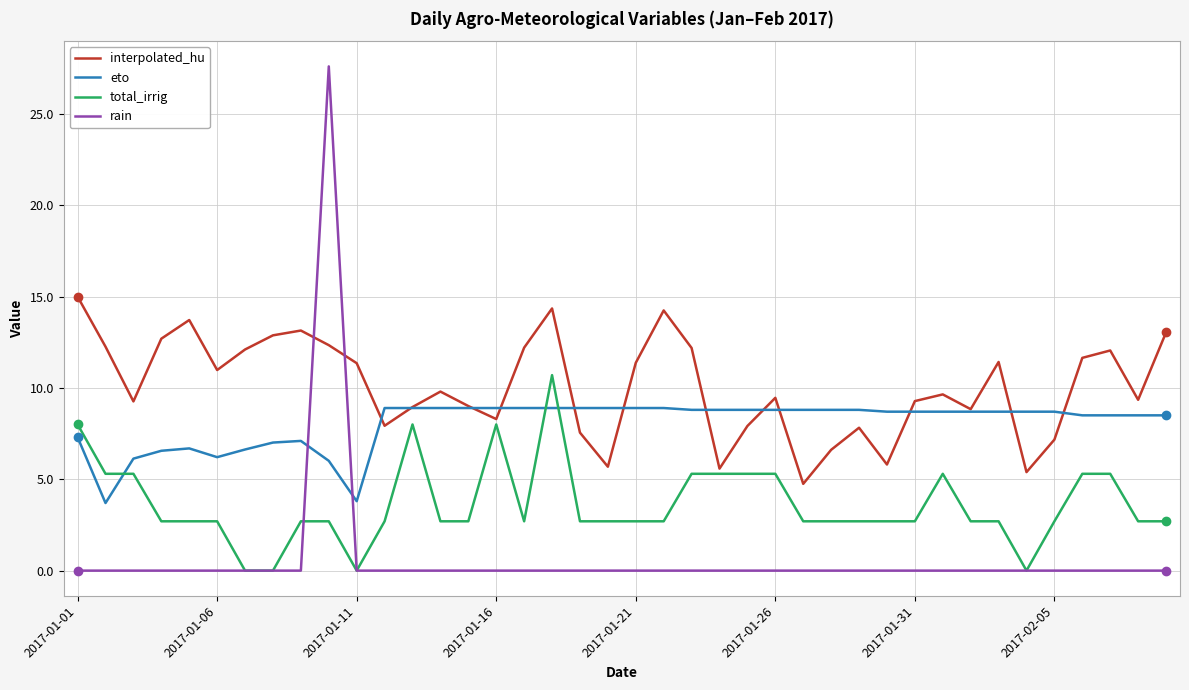

What is the greatest value displayed?

27.6